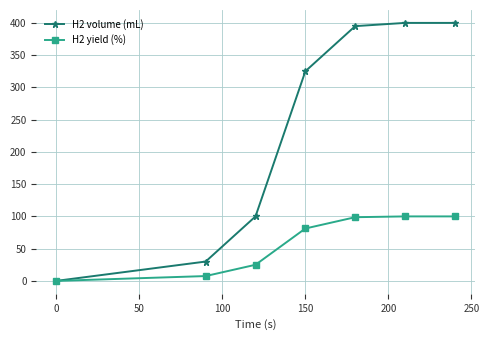

List the series in order of their overall mean, highest first.

H2 volume (mL), H2 yield (%)